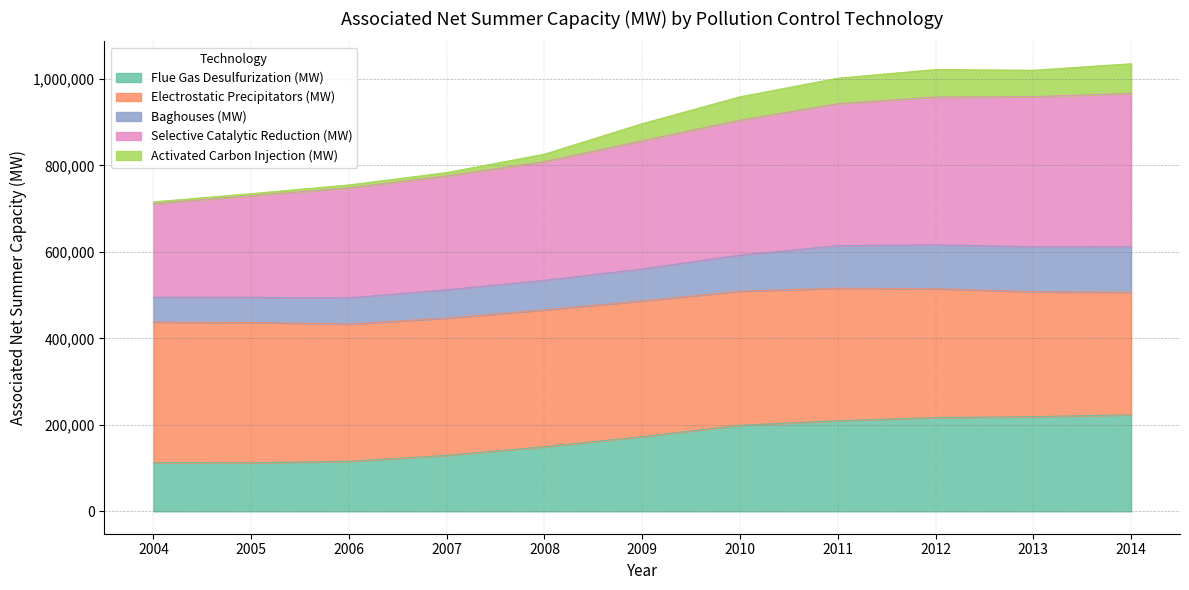

At which label does Activated Carbon Injection (MW) first exceed 896653?

2010